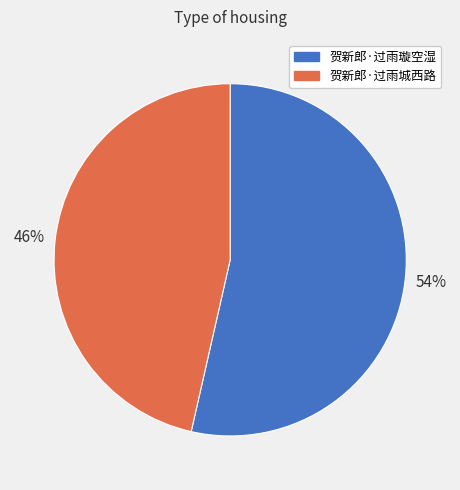

To the nearest percent, what is the average slice percentage?

50%